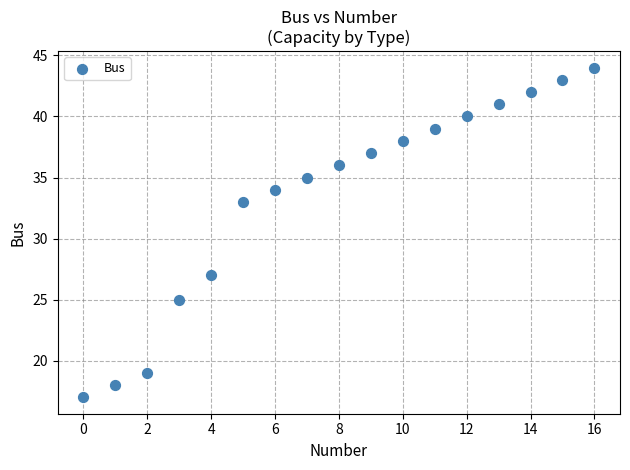

What is the range of Y values (max minus min)?

27